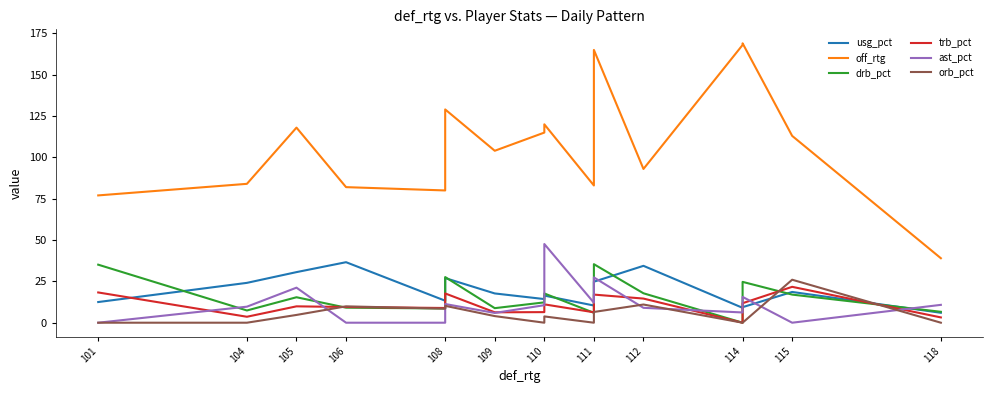

At which label does orb_pct first exceed 3?

105